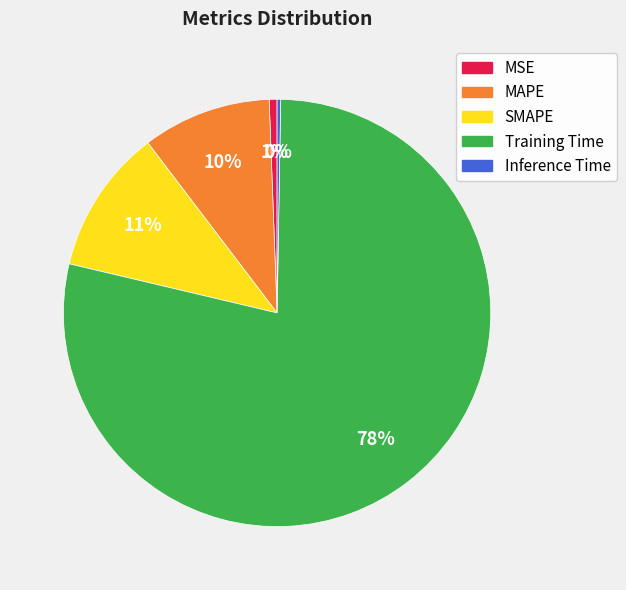

True or false: SMAPE accounts for 20% of the total.

False